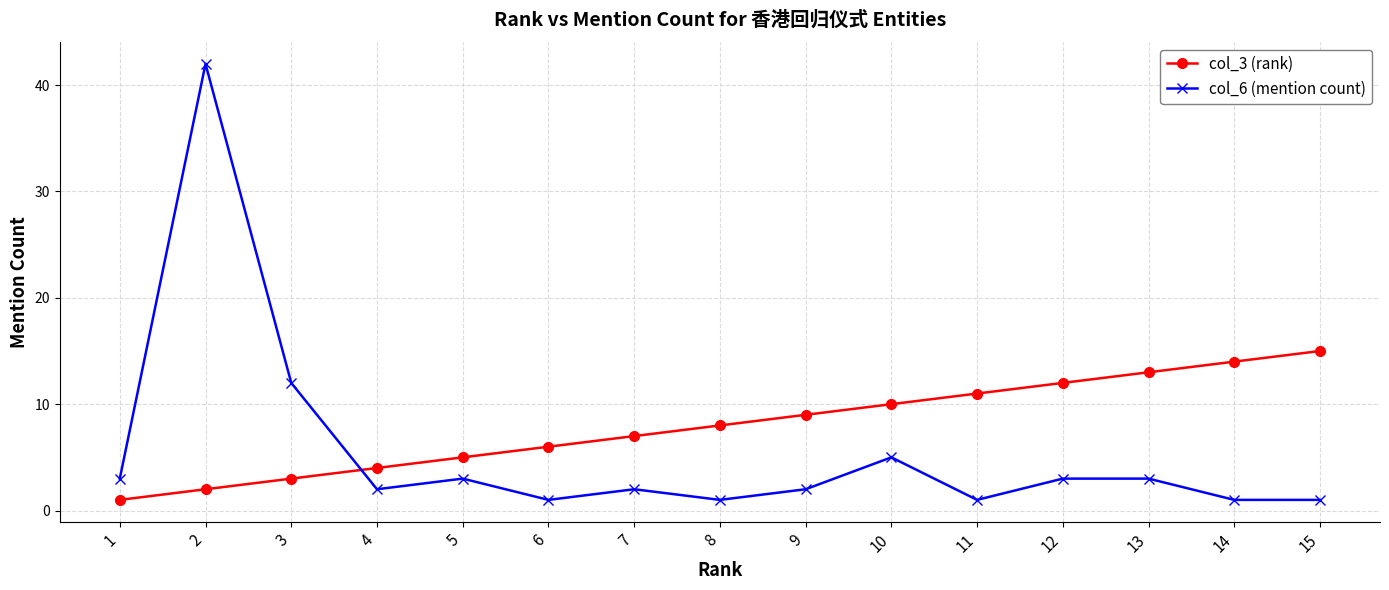

Reading left to right, transcribe all the data shown in this chart.

col_3 (rank): 1	2	3	4	5	6	7	8	9	10	11	12	13	14	15
col_6 (mention count): 3	42	12	2	3	1	2	1	2	5	1	3	3	1	1